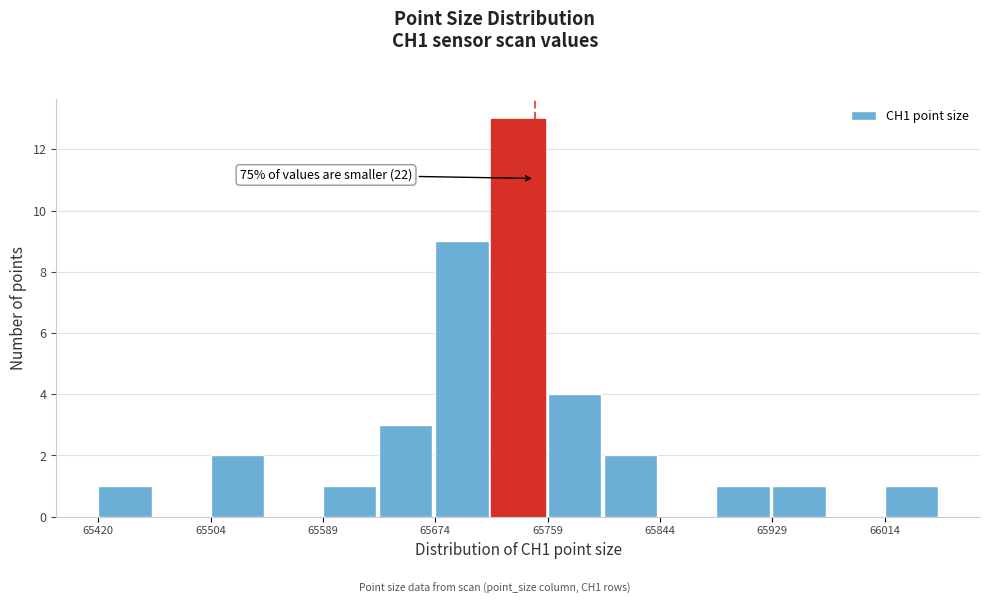

Over which range of the x-axis is the bar tallest?

65720 to 65760